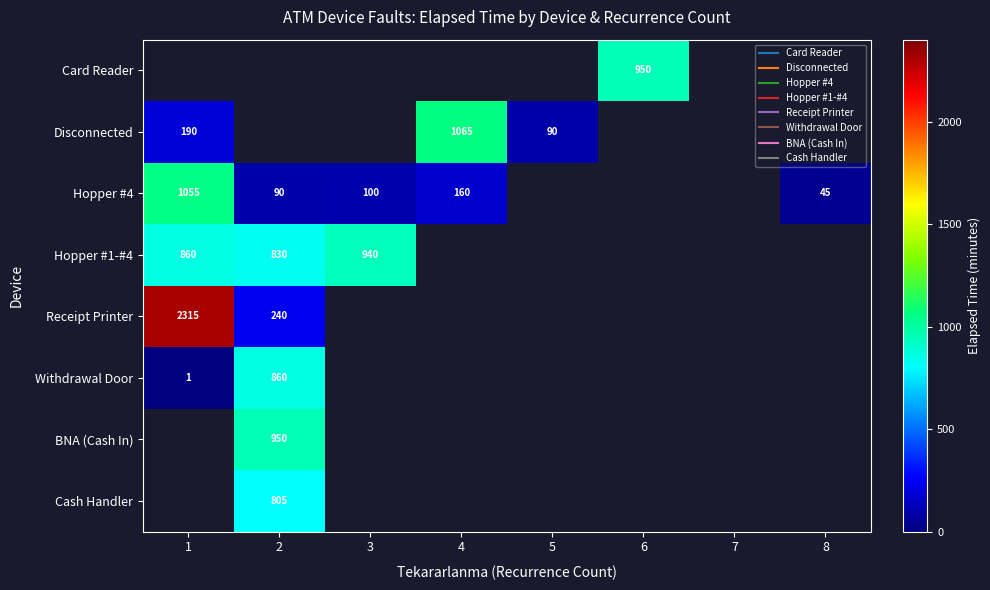

At which category does the chart reach its minimum across all series?

1